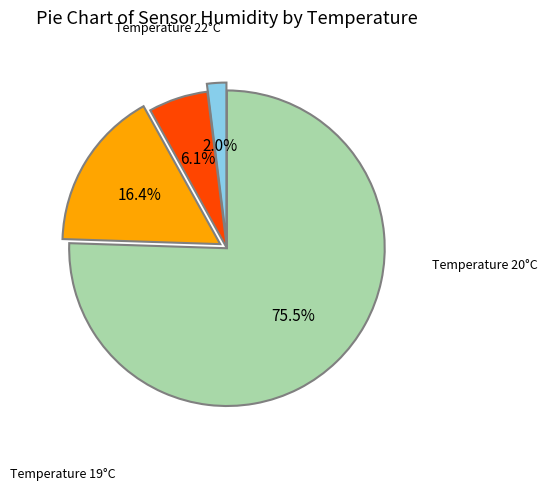

Does any single category account for the majority?

Yes